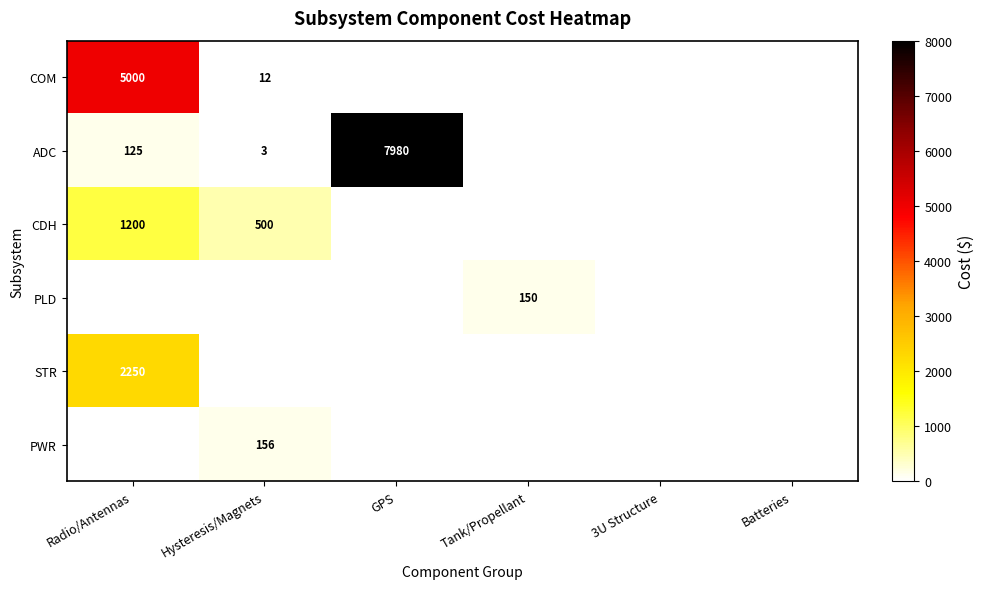

The PLD series shows 225 at Tank/Propellant. True or false?

False